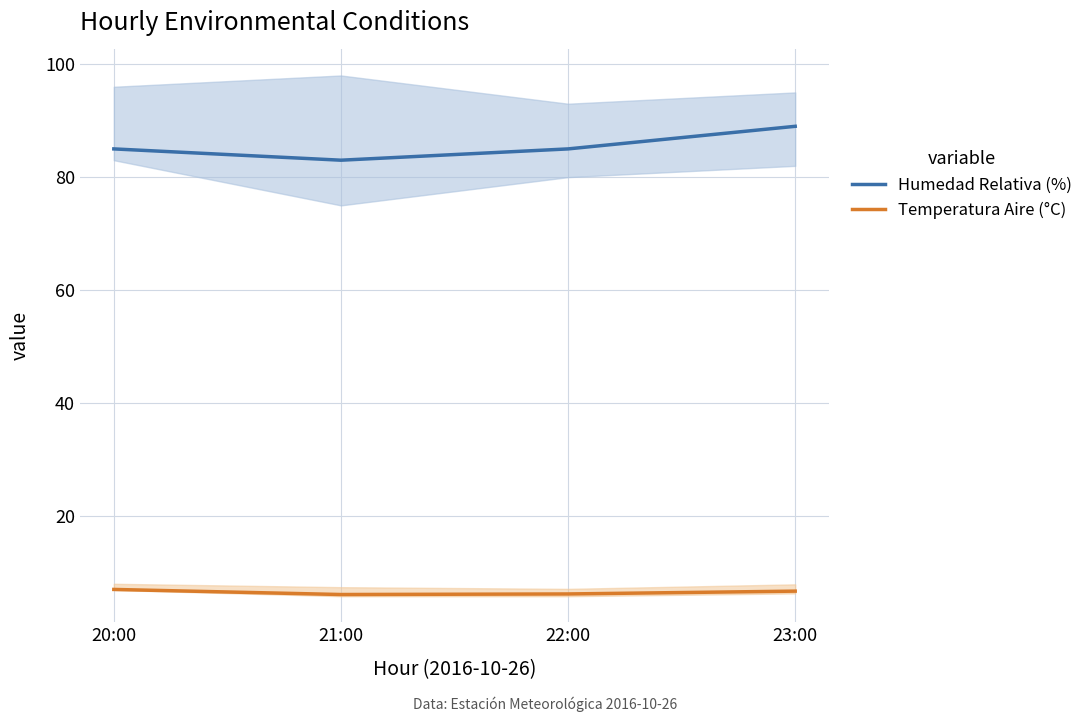

True or false: Temperatura Aire (°C) and Humedad Relativa (%) intersect in this chart.

False